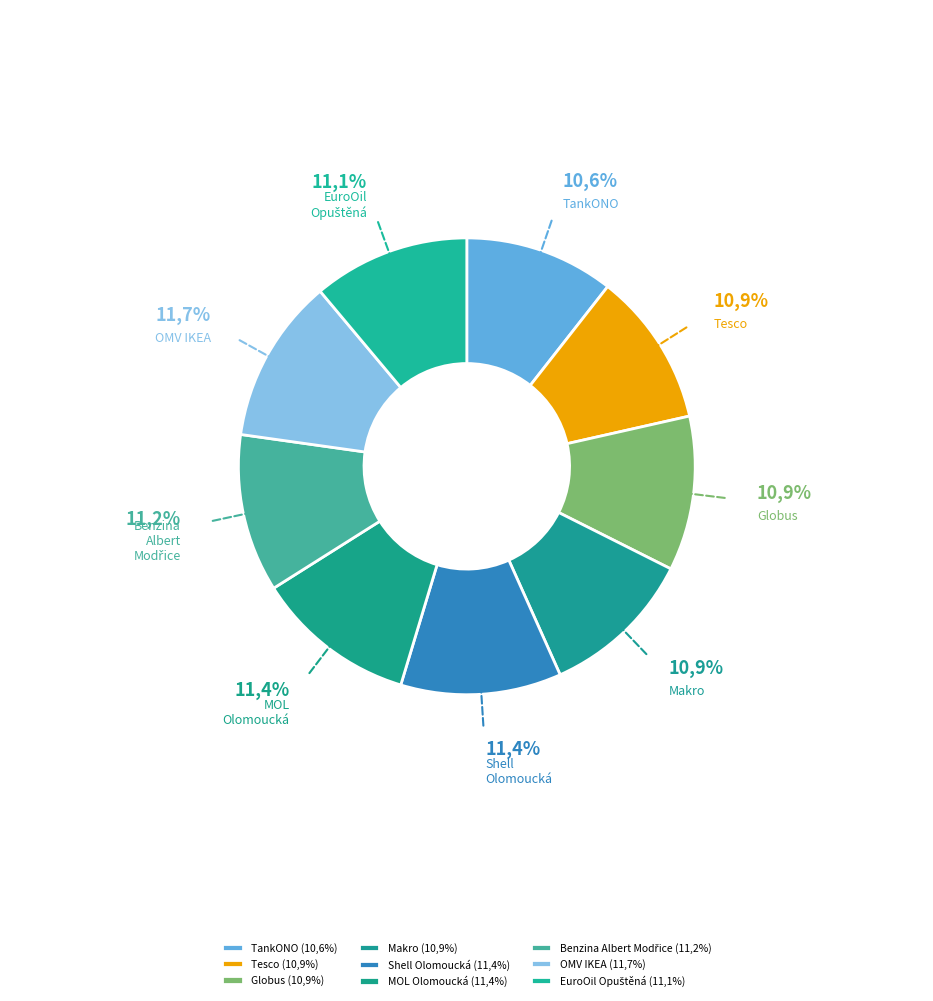

Approximately how many times larger is the value at Shell Olomoucká compared to EuroOil Opuštěná?

1.0